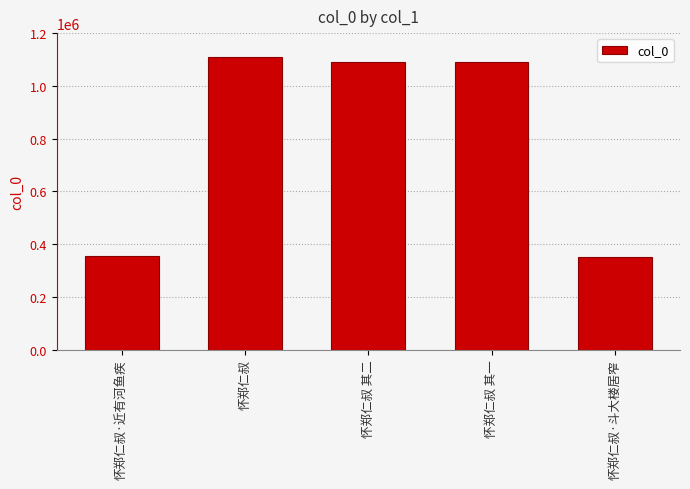

What is the minimum value shown in the chart?

353466